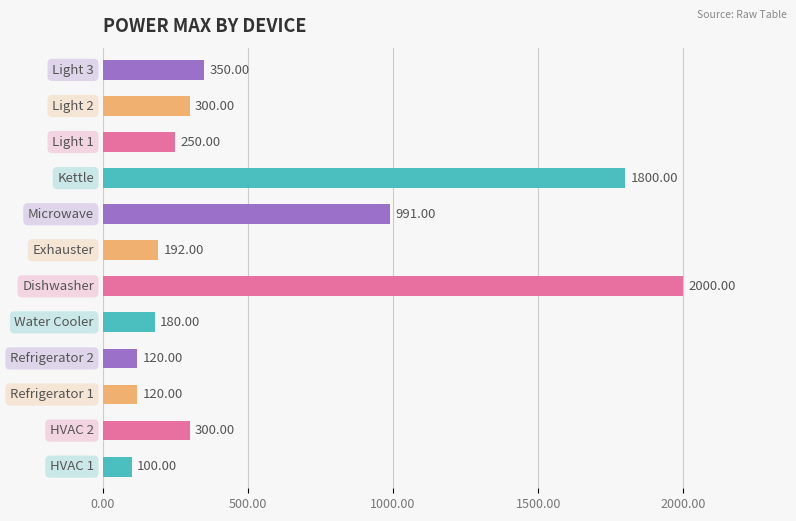

What is the sum of all values?

6703